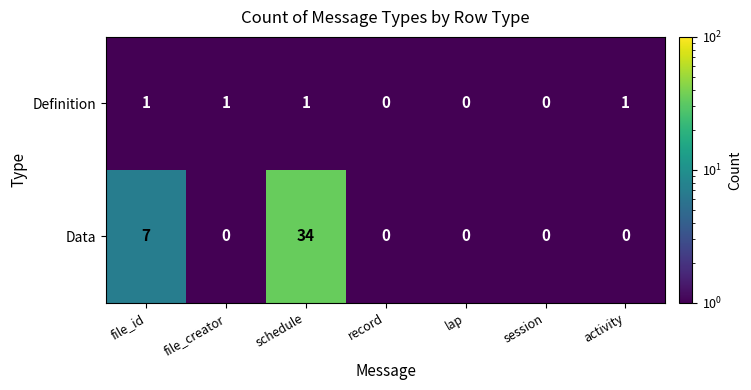

List the series in order of their peak value, highest first.

Data, Definition